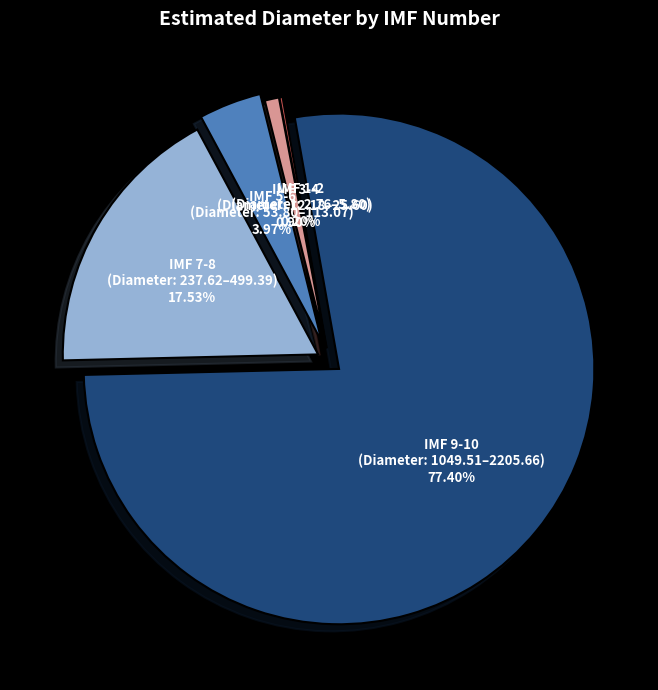

Does any single category account for the majority?

Yes